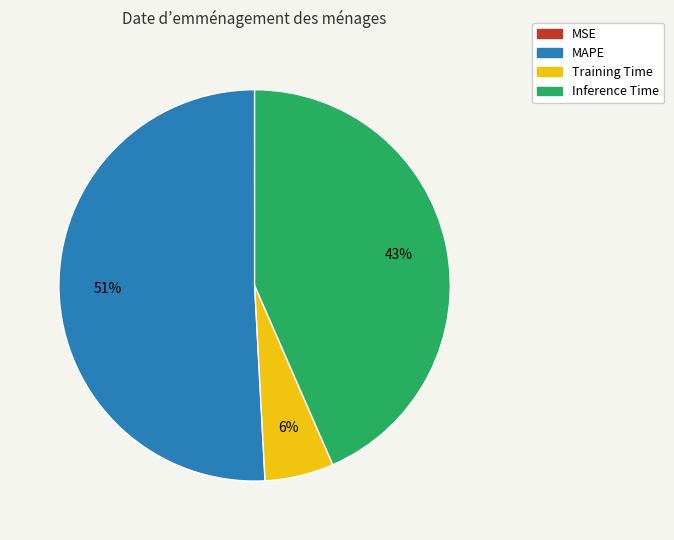

Between Training Time and Inference Time, which is larger?

Inference Time